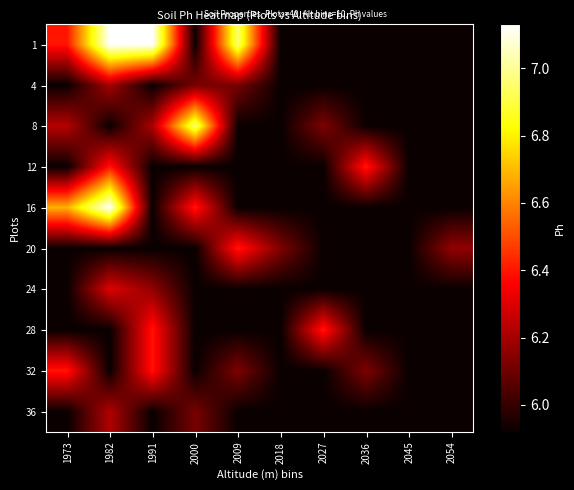

What is the minimum value shown in the chart?

5.9